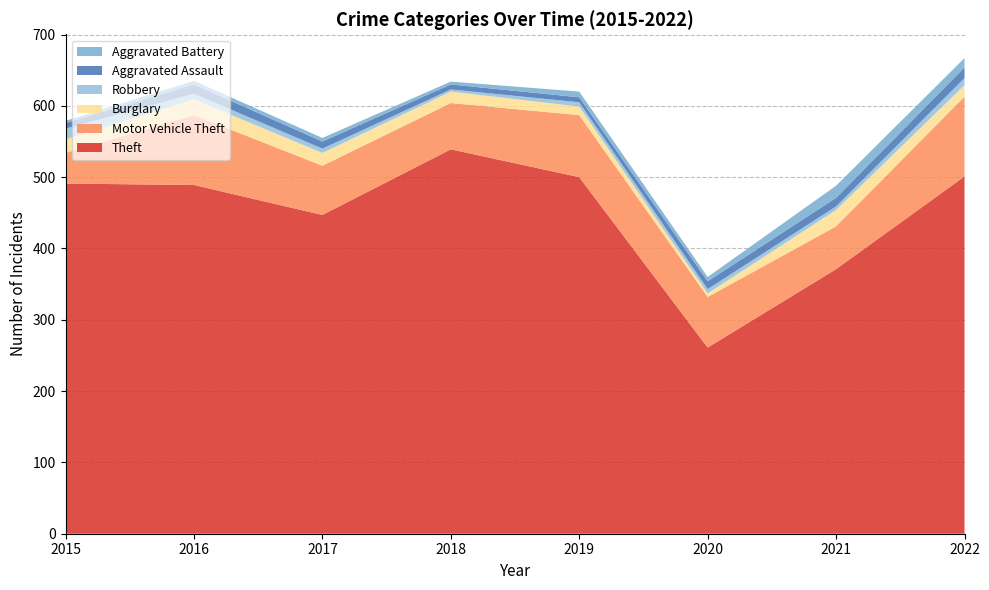

Reading left to right, list all the values displayed in this chart.

Theft: 491	489	447	539	500	261	371	501
Motor Vehicle Theft: 43	98	69	65	87	71	60	112
Burglary: 19	22	18	16	12	5	23	16
Robbery: 15	8	6	3	6	6	5	10
Aggravated Assault: 8	13	10	7	7	11	12	15
Aggravated Battery: 3	5	5	4	8	6	17	13